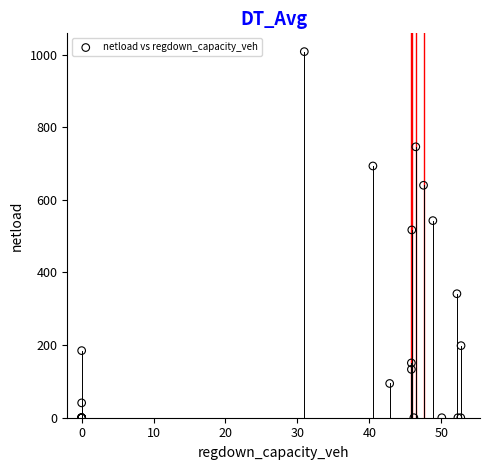

What Y value in the scatter plot is closest to 504?

517.2